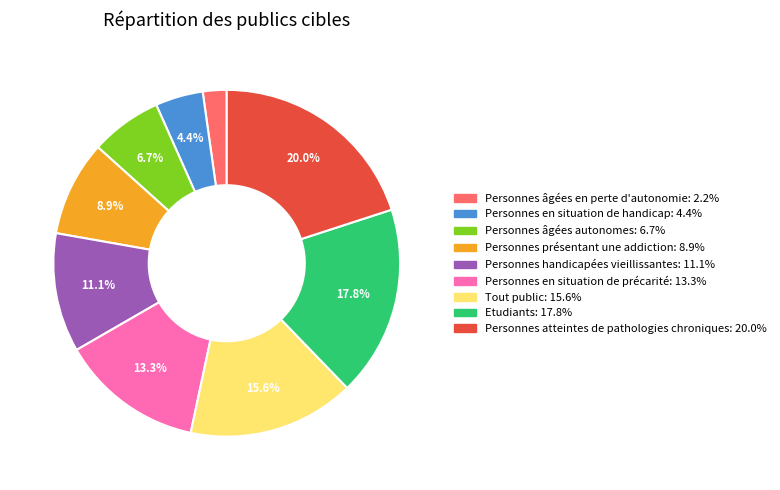

Is it true that Etudiants is 18% of the pie?

True